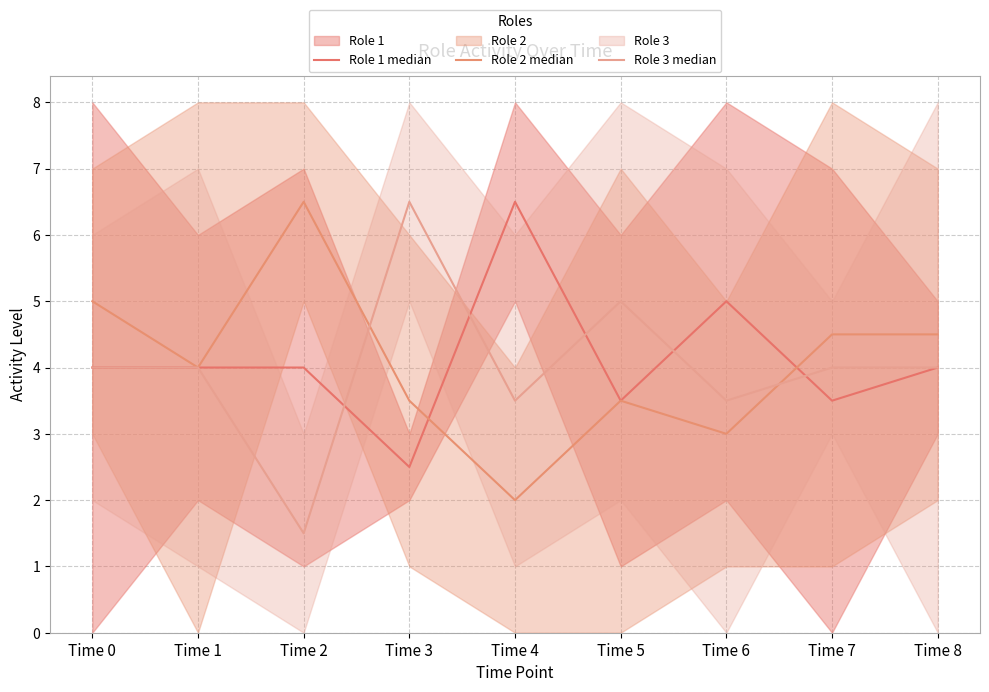

What is the sum of all Role 2 median values?

36.5